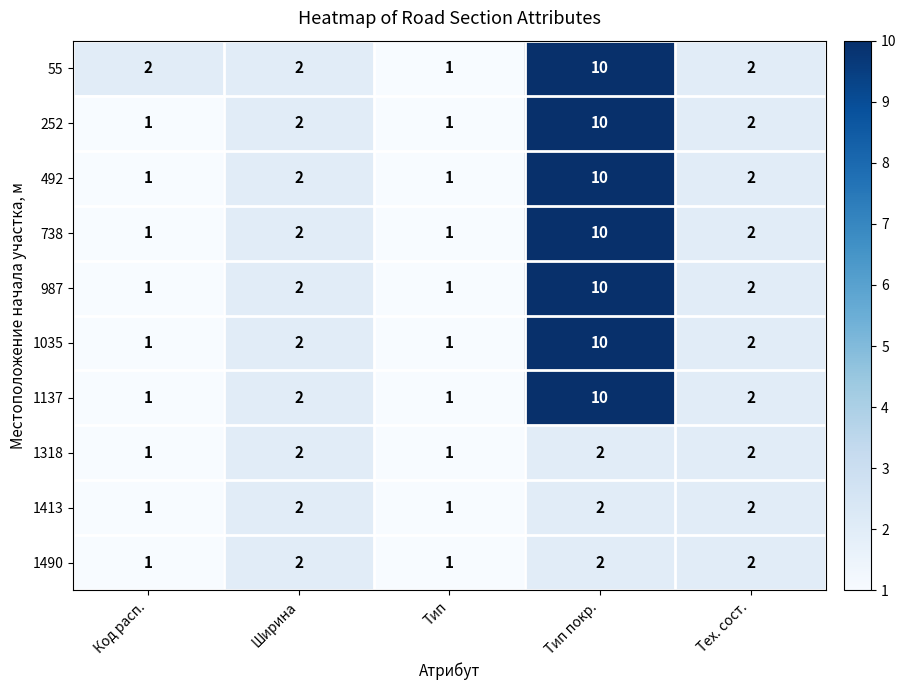

What is the difference between the maximum and minimum values in the 987 series?

9